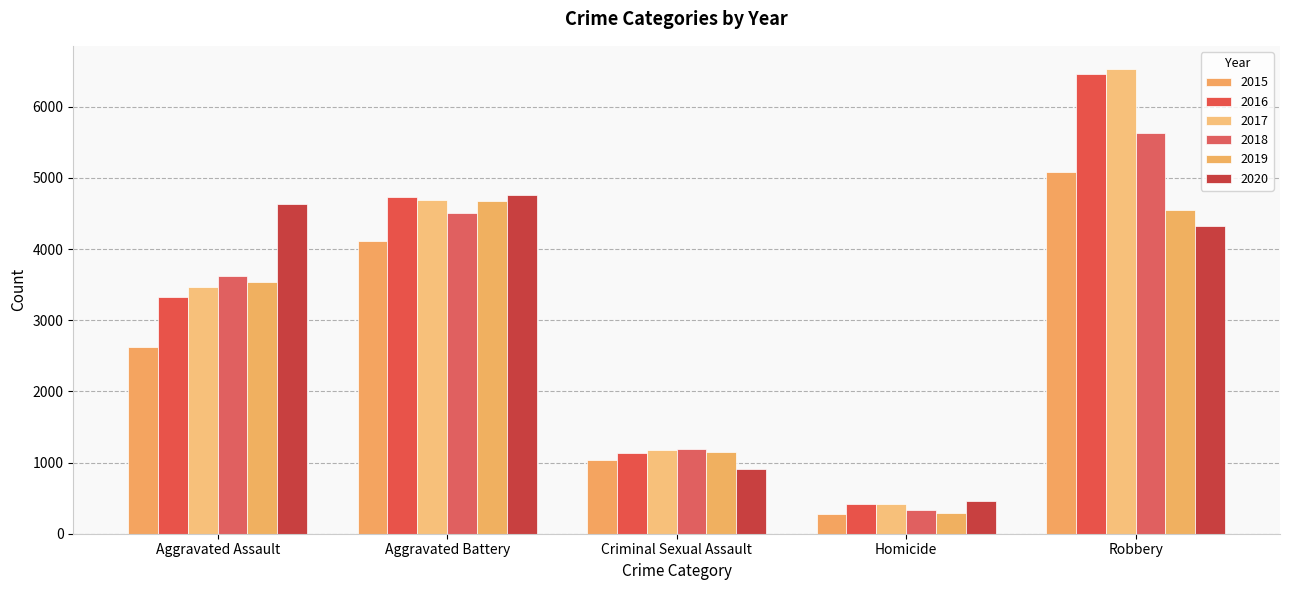

What is the greatest value displayed?

6529